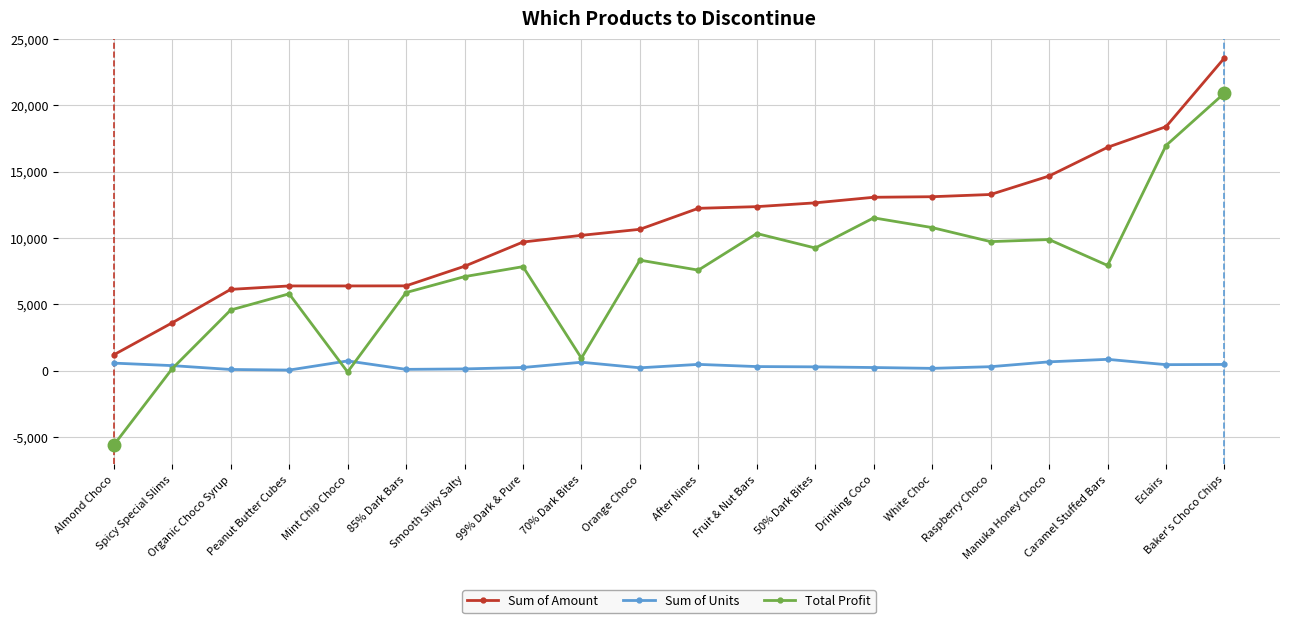

True or false: Total Profit has a value of 7845.5 at 99% Dark & Pure.

True